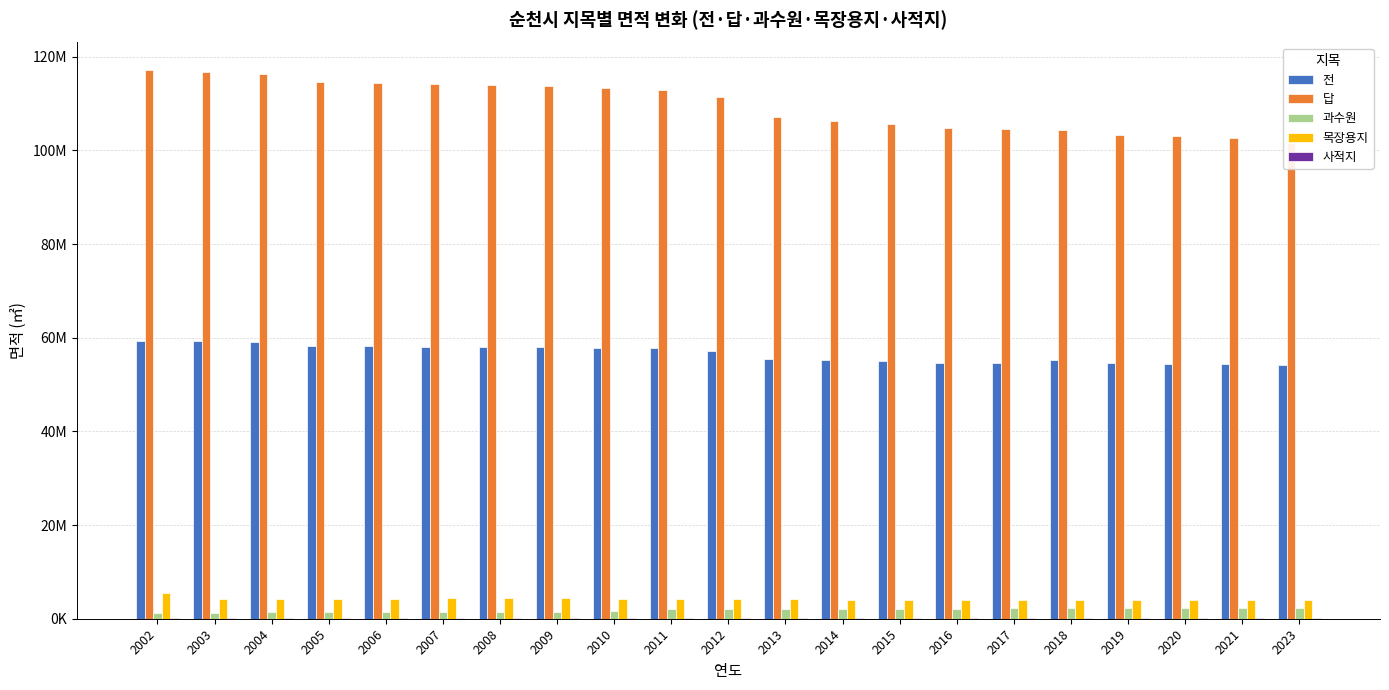

Between 2002 and 2018, which series saw the biggest shift?

답